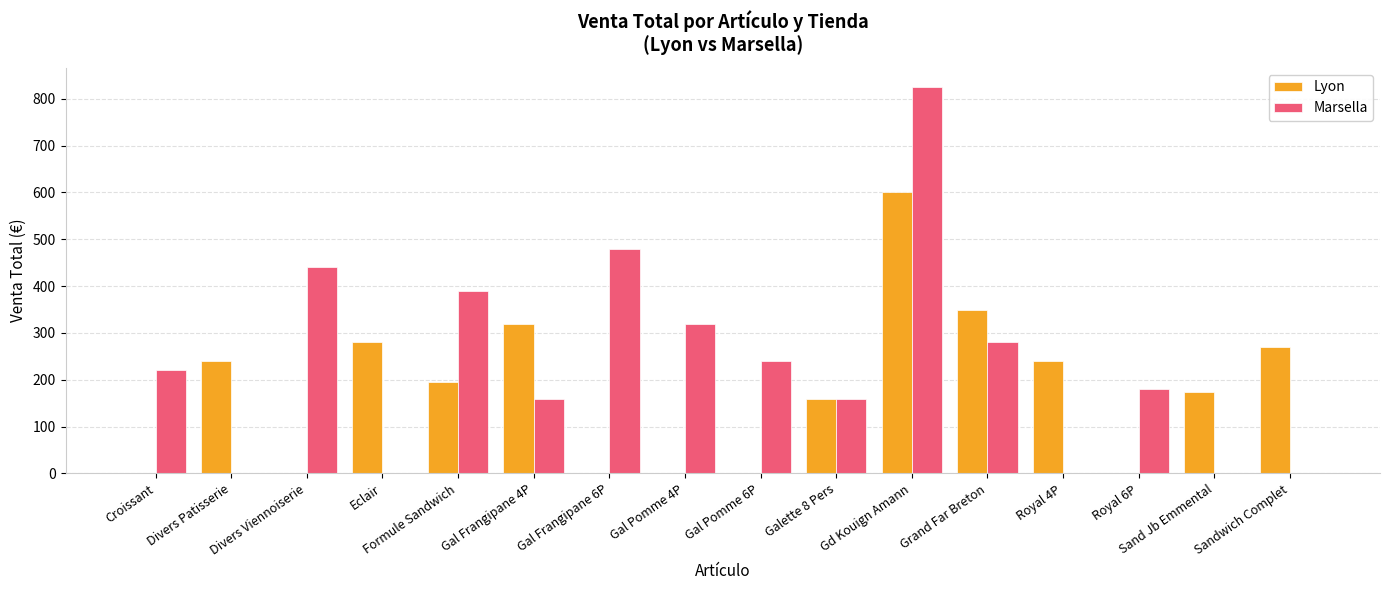

Reading left to right, transcribe all the data shown in this chart.

Lyon: Croissant=0	Divers Patisserie=240	Divers Viennoiserie=0	Eclair=280	Formule Sandwich=195	Gal Frangipane 4P=320	Gal Frangipane 6P=0	Gal Pomme 4P=0	Gal Pomme 6P=0	Galette 8 Pers=160	Gd Kouign Amann=600	Grand Far Breton=350	Royal 4P=240	Royal 6P=0	Sand Jb Emmental=175	Sandwich Complet=270
Marsella: Croissant=220	Divers Patisserie=0	Divers Viennoiserie=440	Eclair=0	Formule Sandwich=390	Gal Frangipane 4P=160	Gal Frangipane 6P=480	Gal Pomme 4P=320	Gal Pomme 6P=240	Galette 8 Pers=160	Gd Kouign Amann=825	Grand Far Breton=280	Royal 4P=0	Royal 6P=180	Sand Jb Emmental=0	Sandwich Complet=0